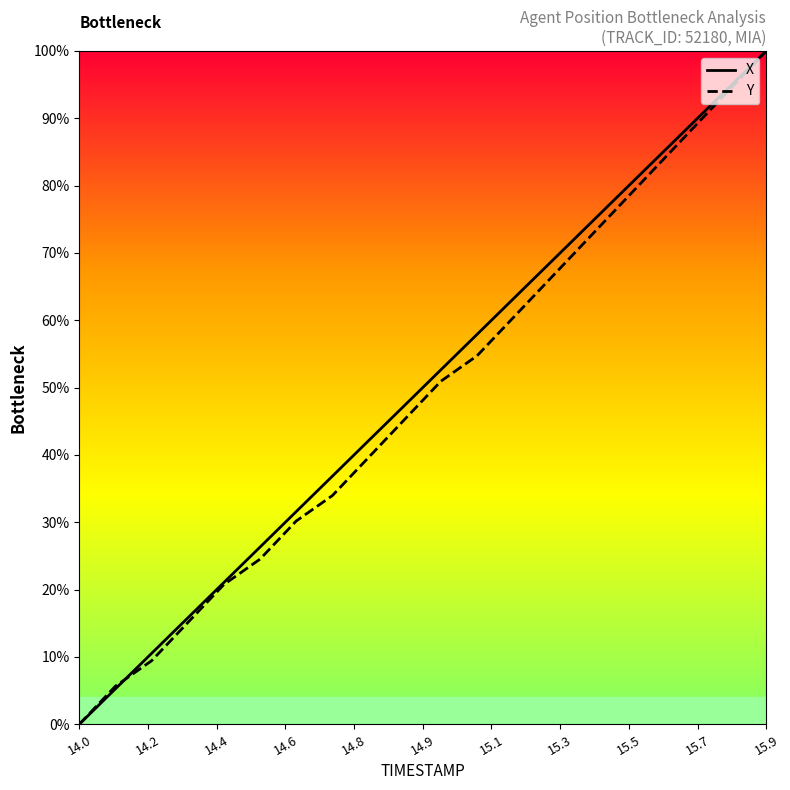

What is the maximum value for Y?

100.0